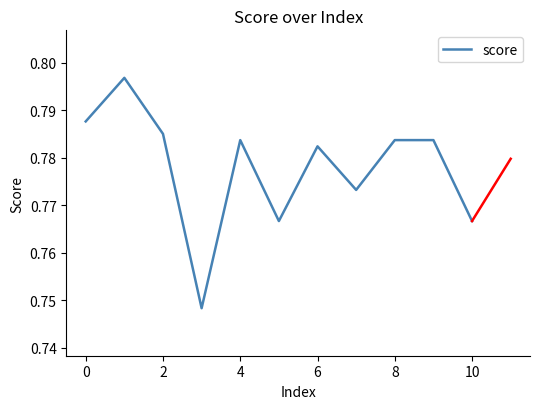

What is the average value?

0.8